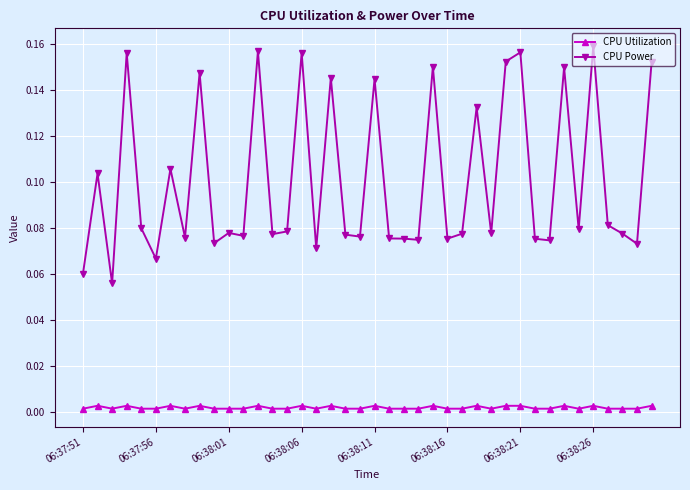

True or false: CPU Utilization has more than 0 points higher than both neighbors.

True